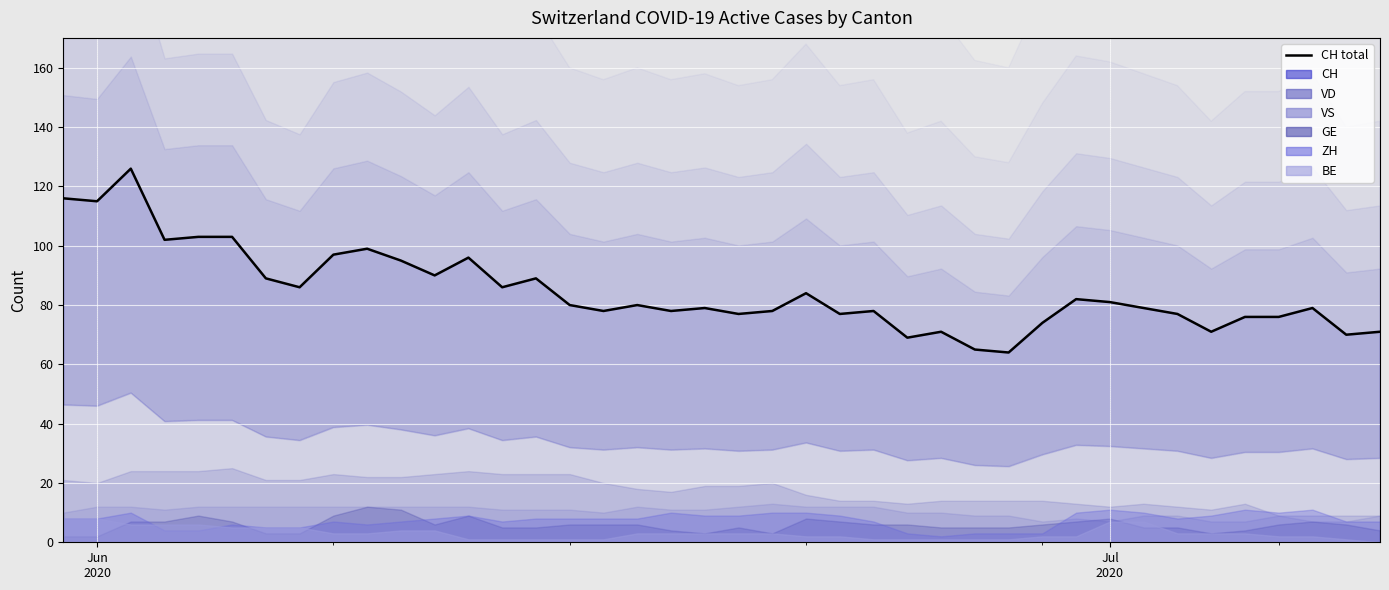

Does the chart display data point markers on the line(s)?

No